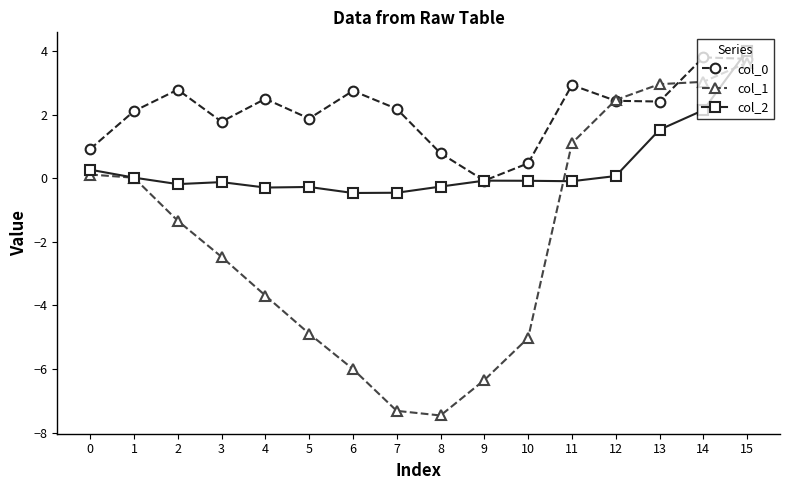

How many series are shown in this chart?

3